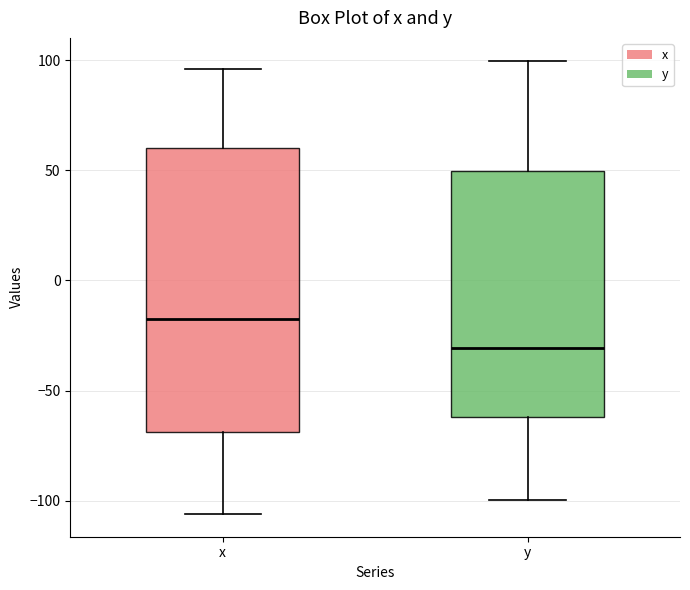

Comparing the boxes themselves (not the whiskers), which one is the tallest?

x